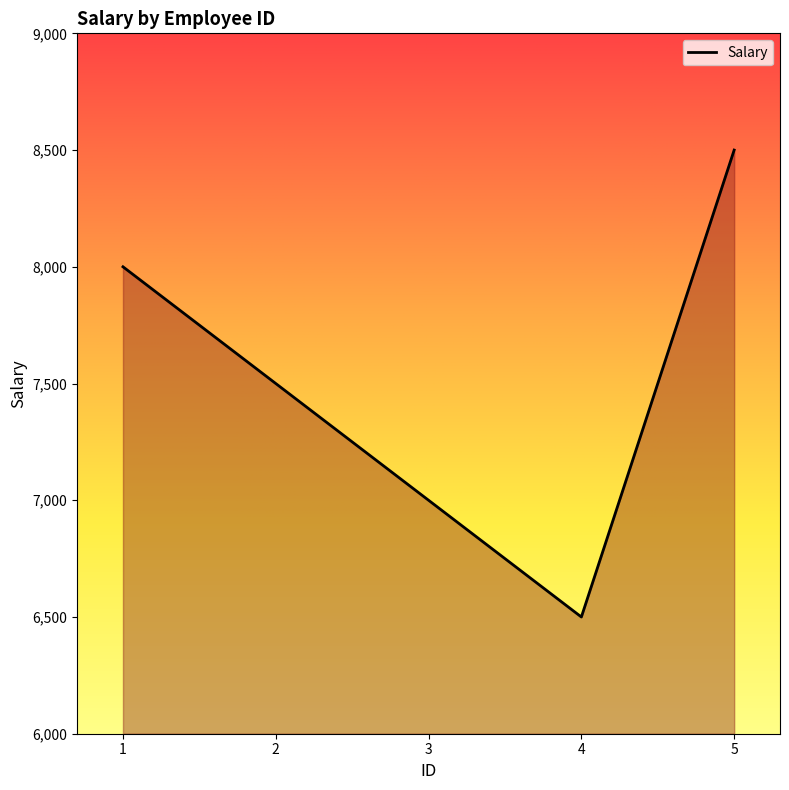

Does the chart display data point markers on the line(s)?

No